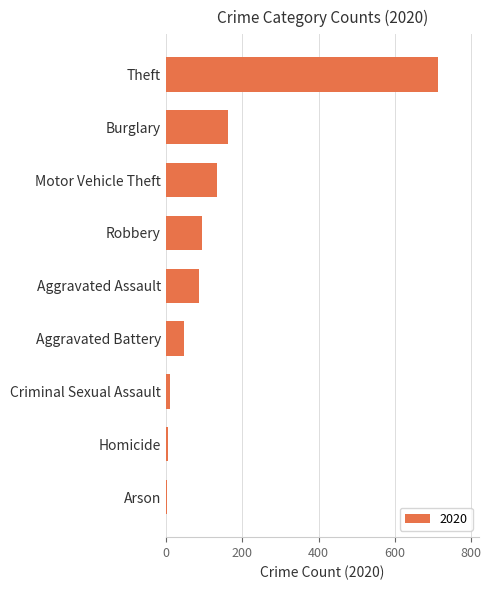

What is the average value?

140